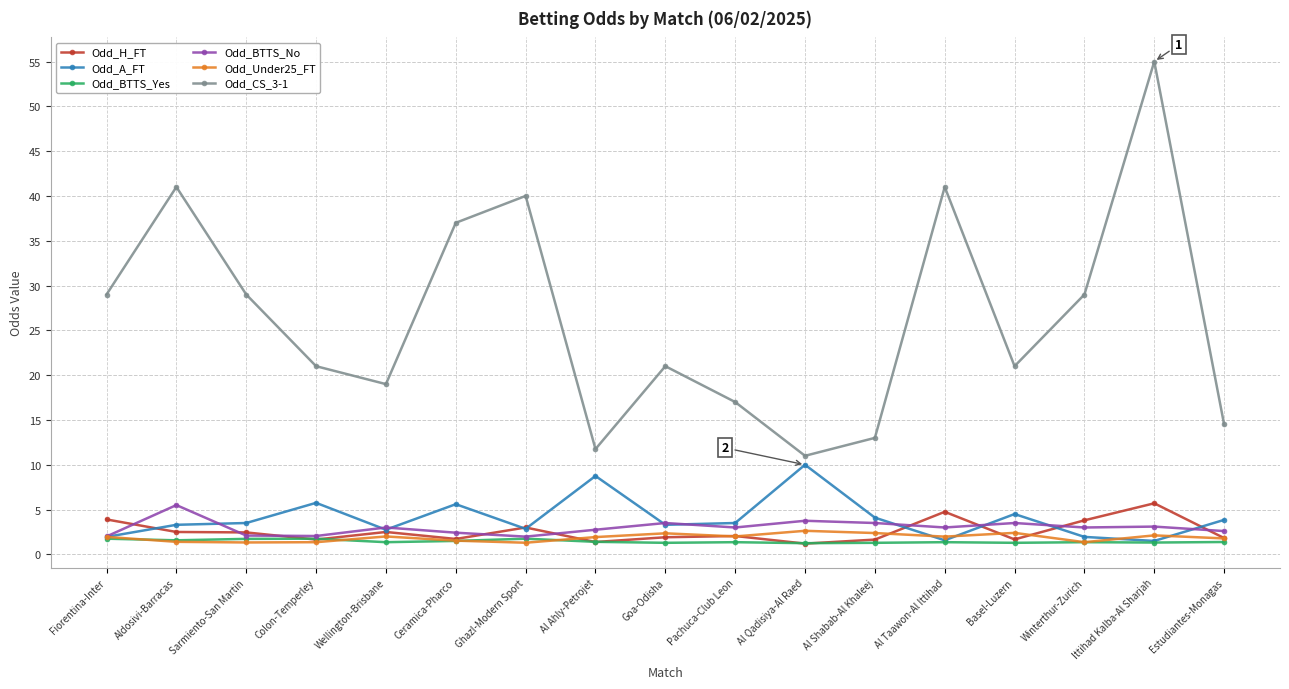

At which category does Odd_BTTS_No reach its first local peak?

Aldosivi-Barracas